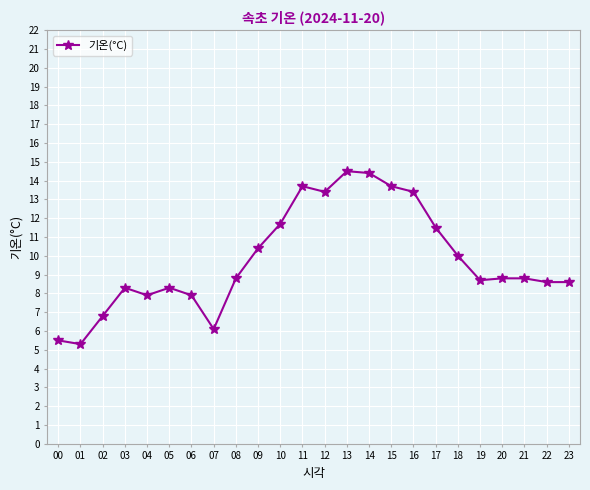

What is the value of the 17th point from the left?

13.4